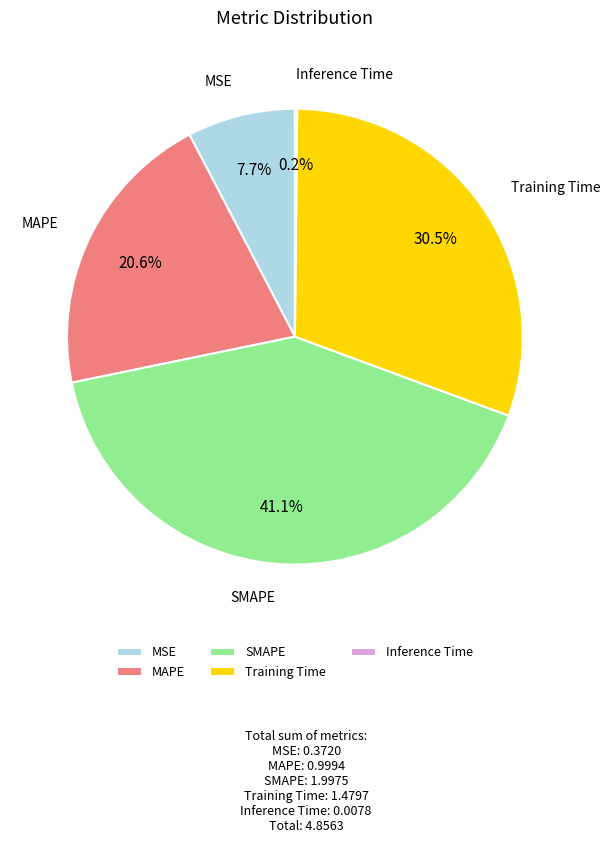

The MAPE slice represents 21% of the pie. True or false?

True